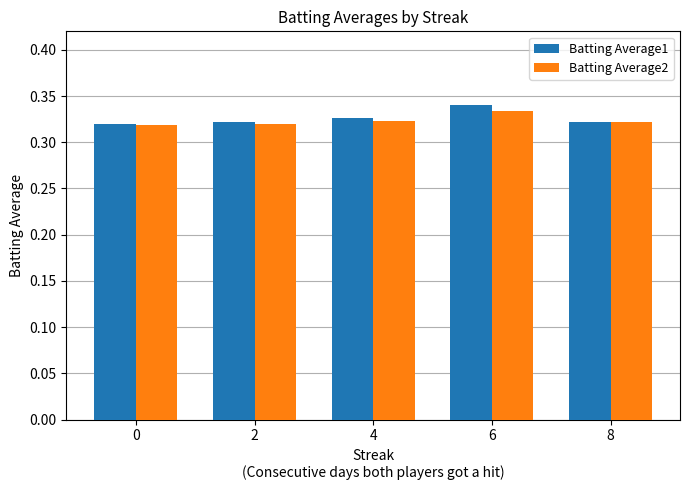

Count the Batting Average1 values in the range 0 to 1.

5